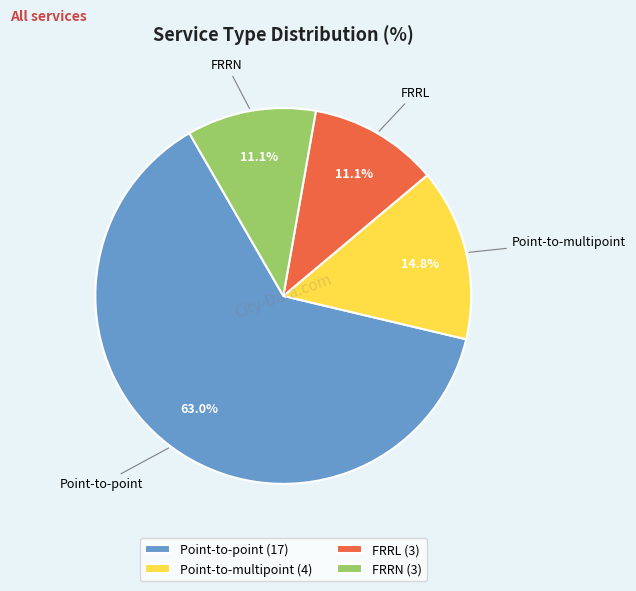

True or false: FRRL accounts for 22% of the total.

False